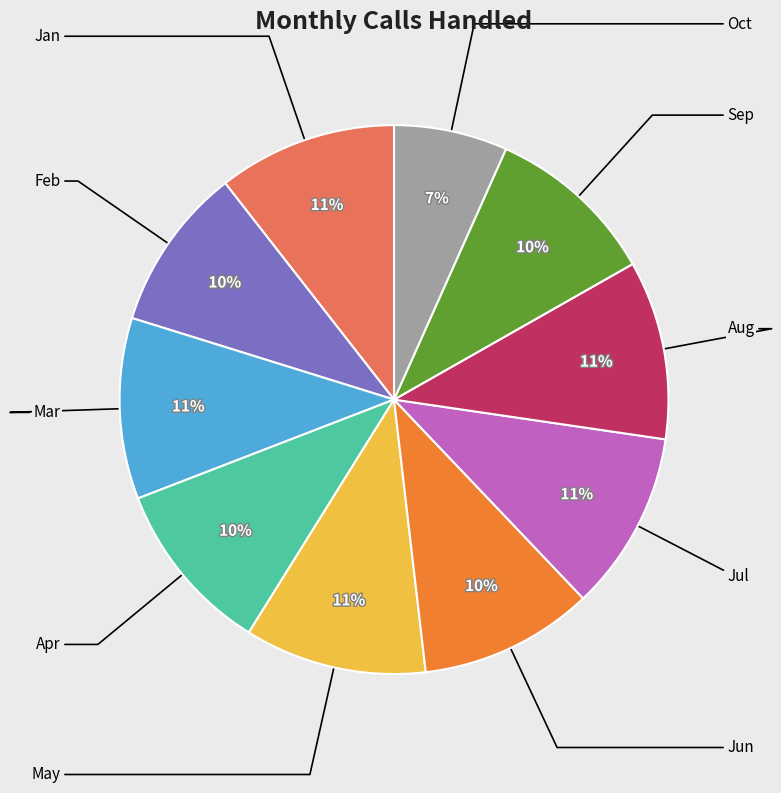

To the nearest percent, what is the difference between the largest and smallest slice percentages?

4%